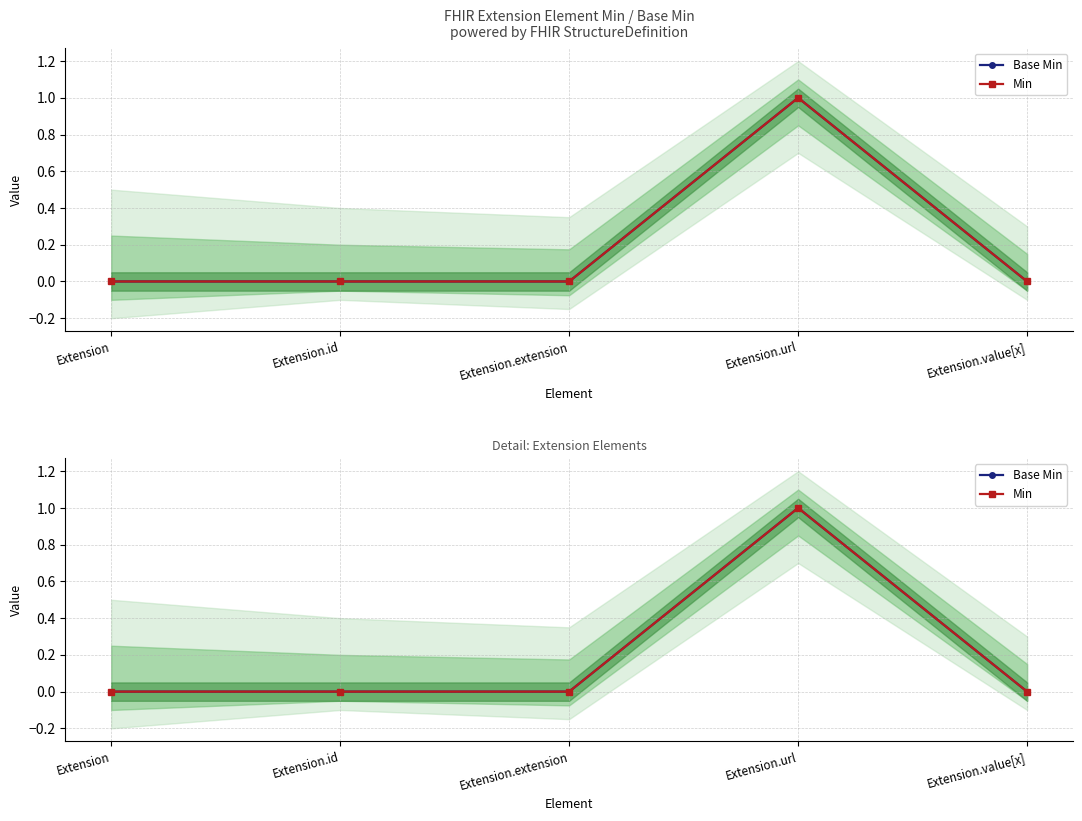

What is the label of the 1st point from the left?

Extension